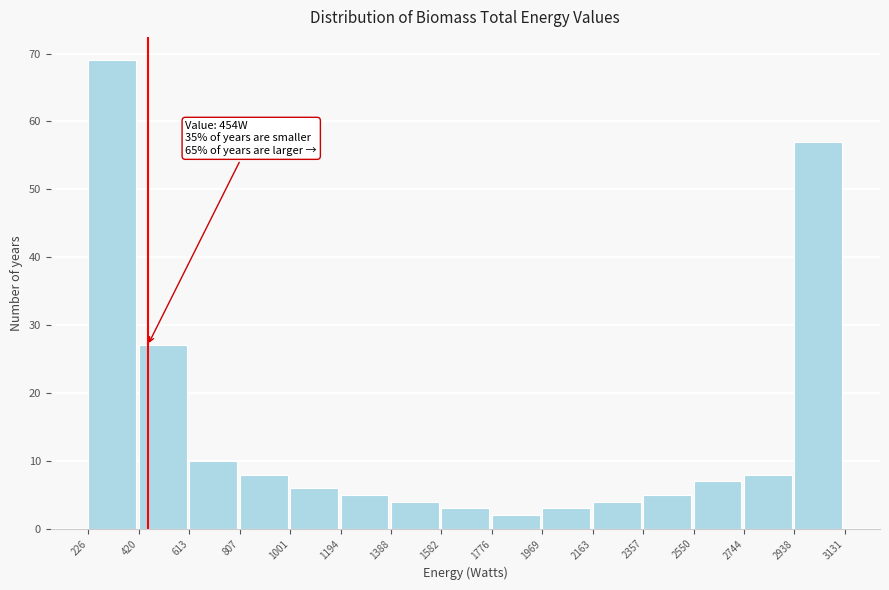

Over which range of the x-axis is the bar tallest?

226 to 420